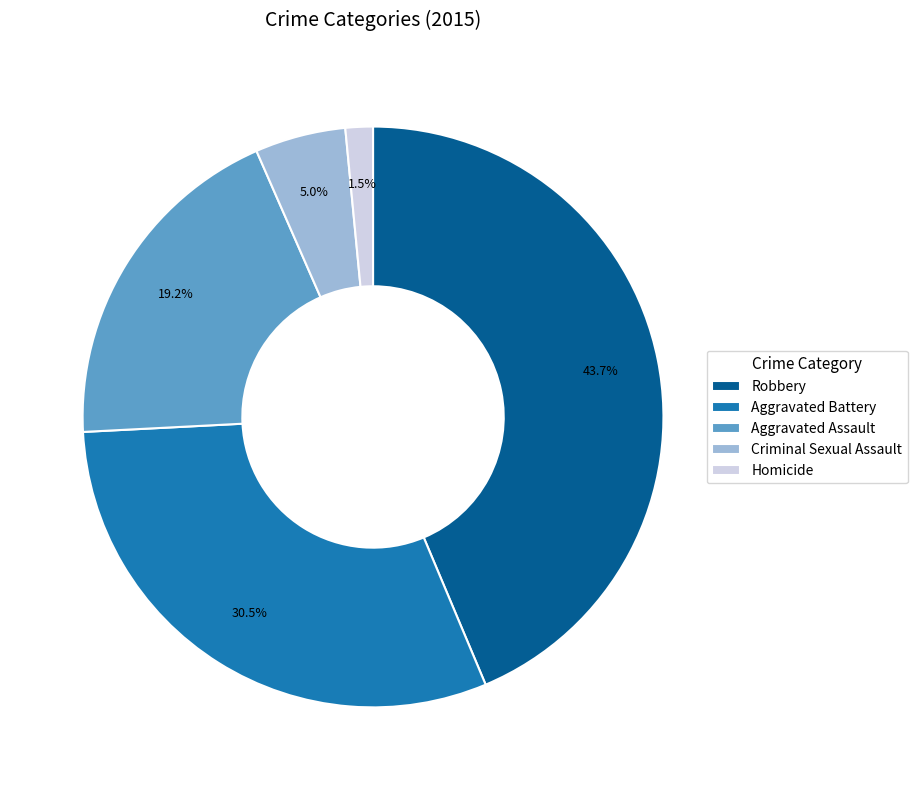

To the nearest percent, what is the difference between the largest and smallest slice percentages?

42%